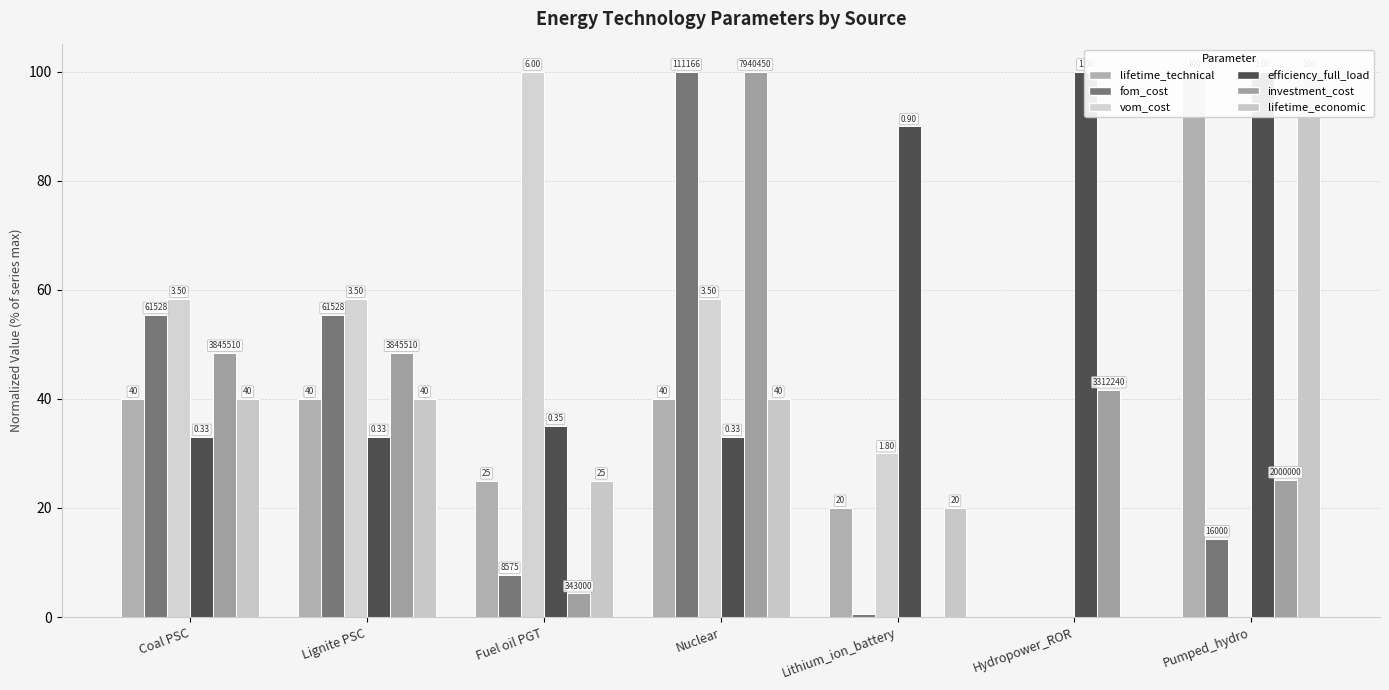

Reading left to right, what are all the values shown in this chart?

lifetime_technical: 40.0	40.0	25.0	40.0	20.0	0.0	100.0
fom_cost: 55.3	55.3	7.7	100.0	0.5	0.0	14.4
vom_cost: 58.3	58.3	100.0	58.3	30.0	0.0	0.0
efficiency_full_load: 33.0	33.0	35.0	33.0	90.0	100.0	100.0
investment_cost: 48.4	48.4	4.3	100.0	0.0	41.7	25.2
lifetime_economic: 40.0	40.0	25.0	40.0	20.0	0.0	100.0